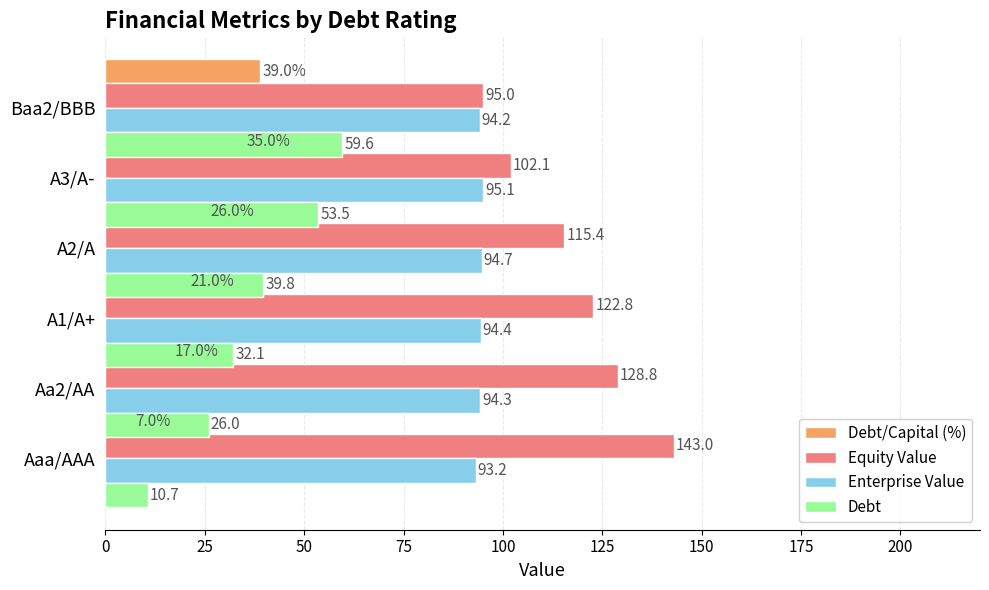

What is the greatest value displayed?

143.0